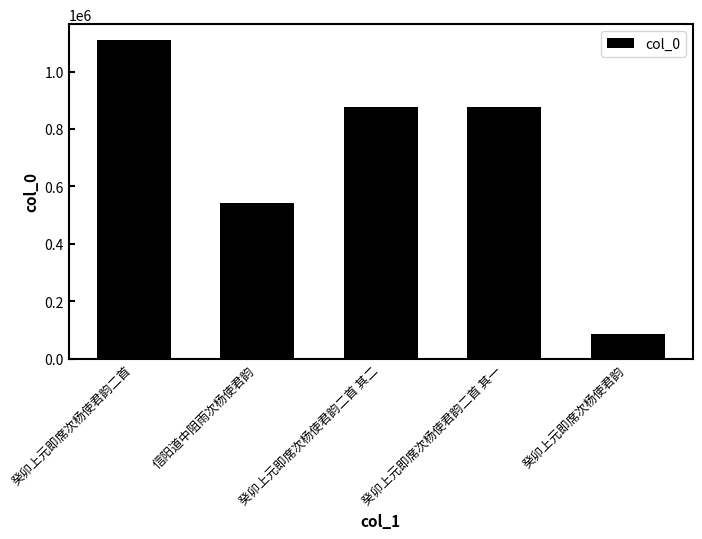

What is the difference between the maximum and minimum values?

1020186